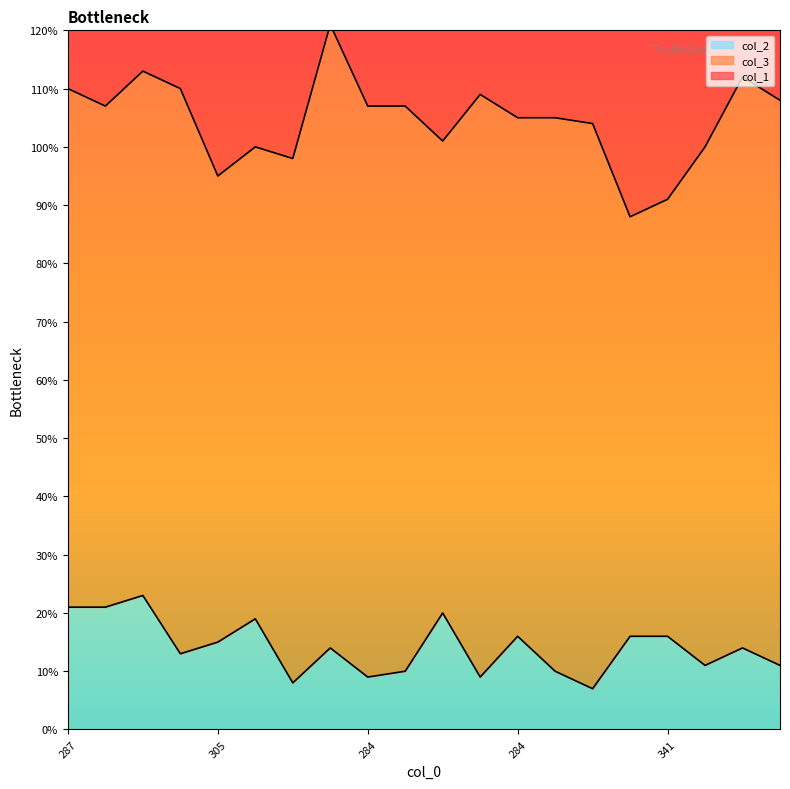

Which category has the lowest value in the col_2 series?

307